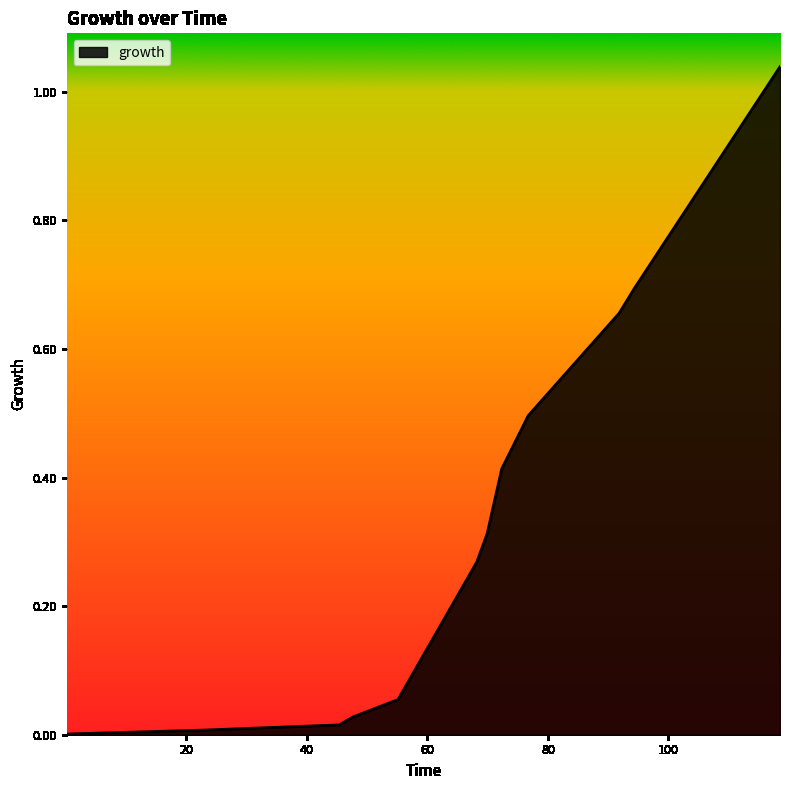

How many lines are shown in the chart?

1